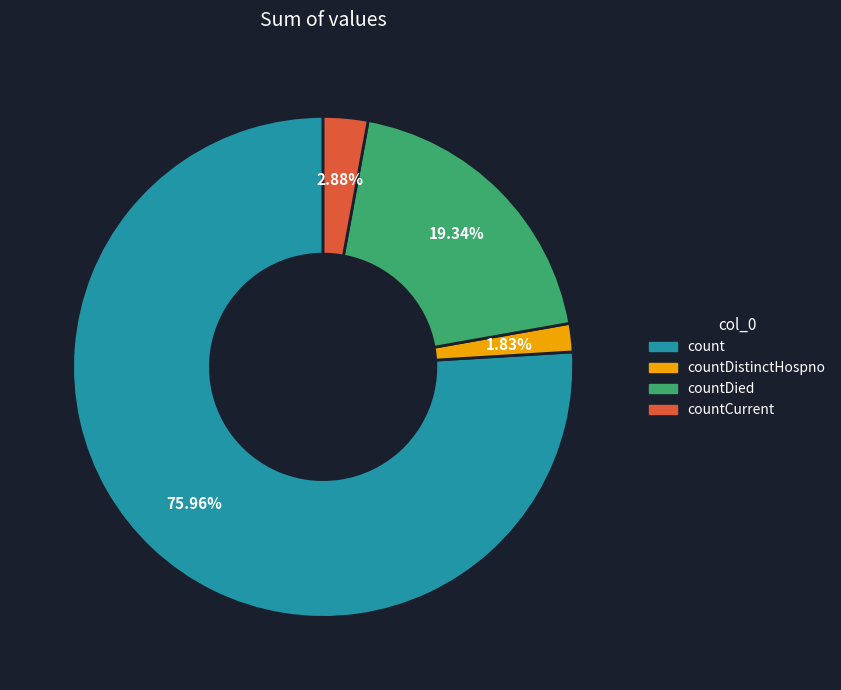

Does count account for over 50% of the chart?

Yes